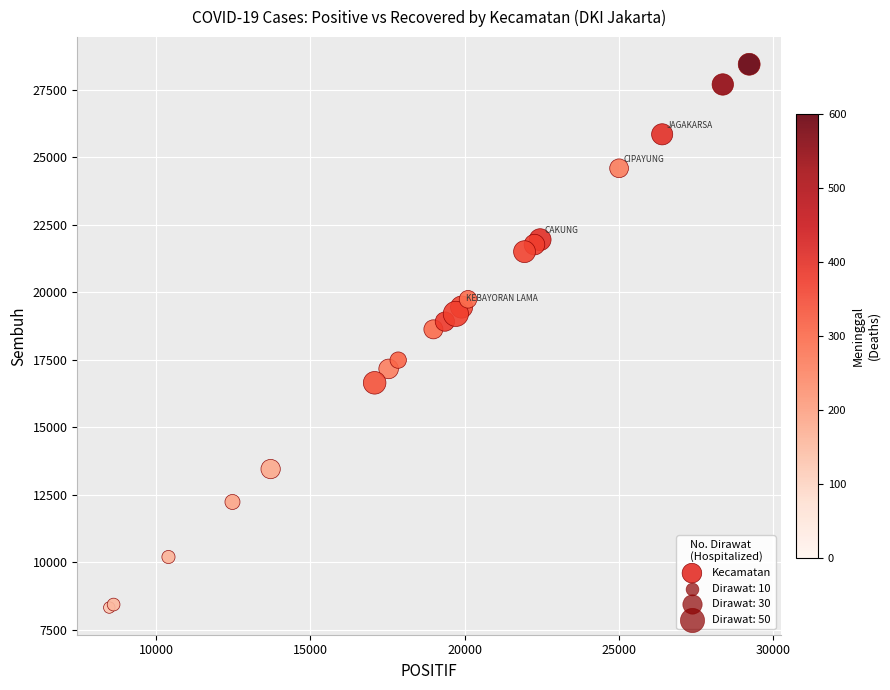

What Y value in the scatter plot is closest to 18387?

18631